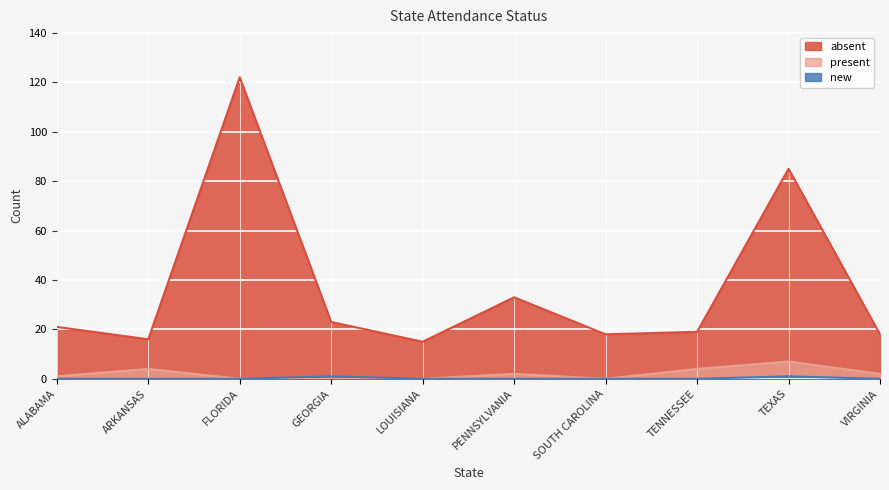

The value of present at FLORIDA is 4. True or false?

False